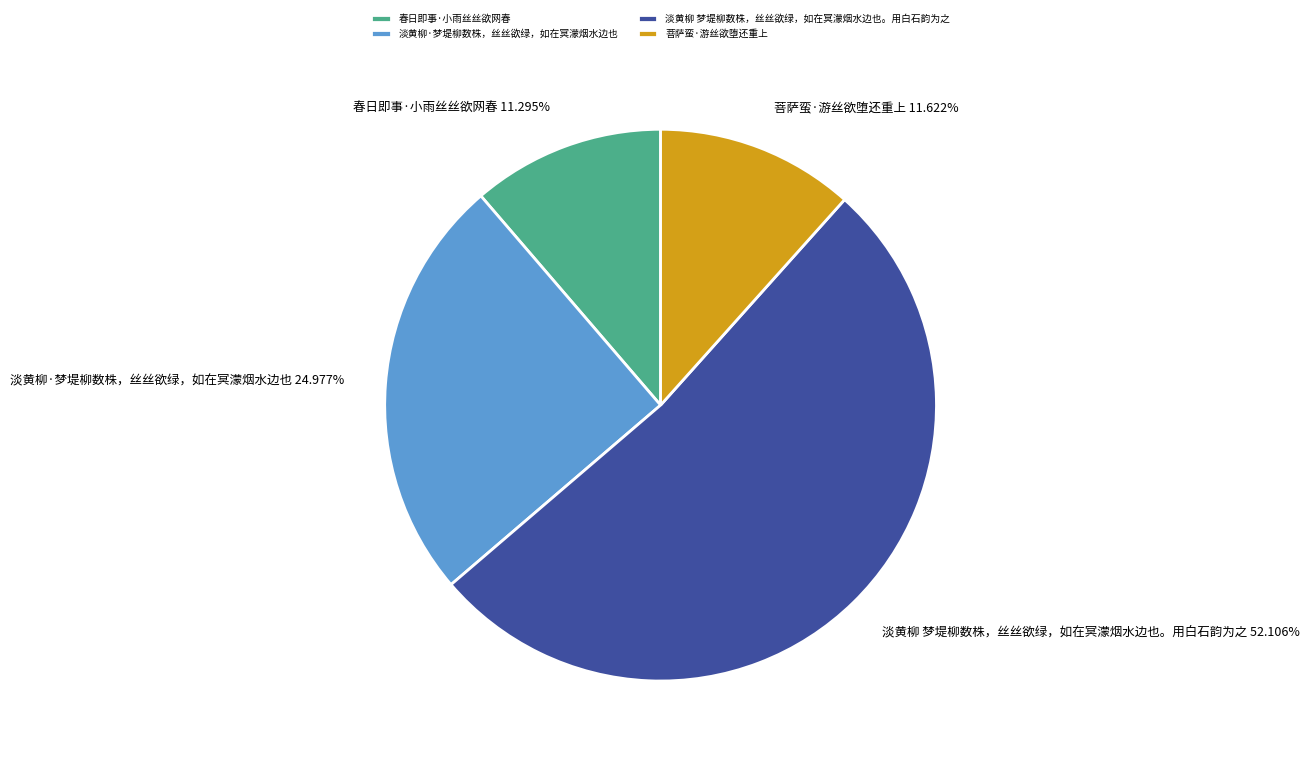

What is the majority slice?

淡黄柳 梦堤柳数株，丝丝欲绿，如在冥濛烟水边也。用白石韵为之